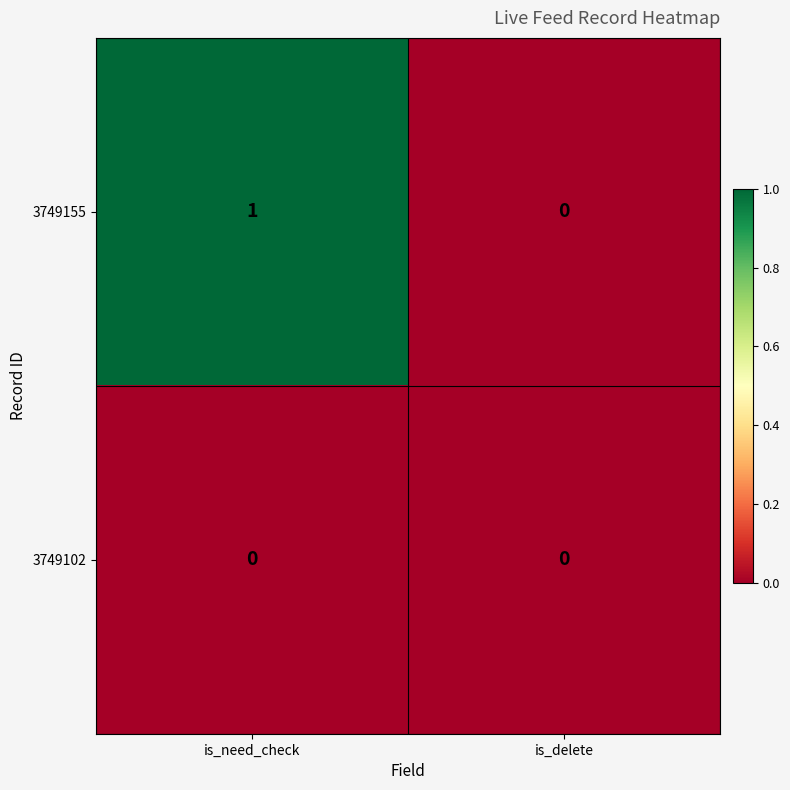

The value of 3749155 at is_need_check is 0. True or false?

False